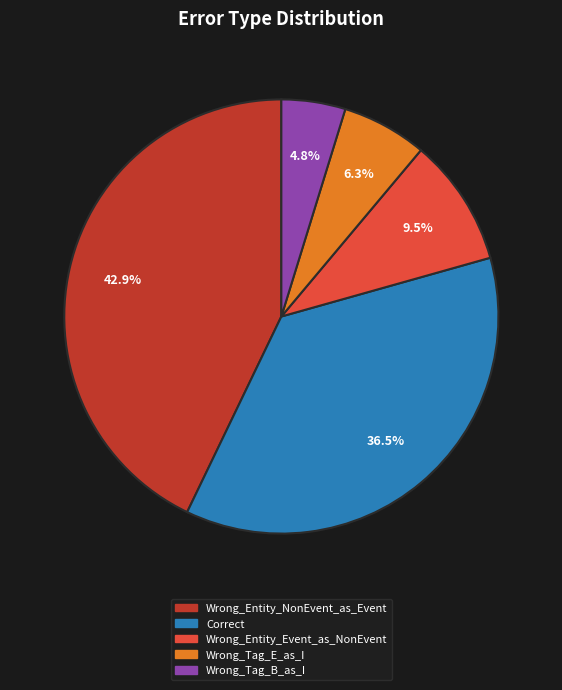

Is there a majority slice in this chart?

No